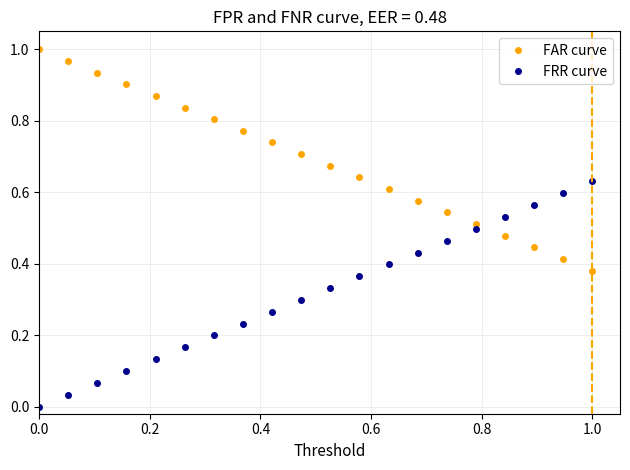

What is the sum of all FRR curve values?

6.3